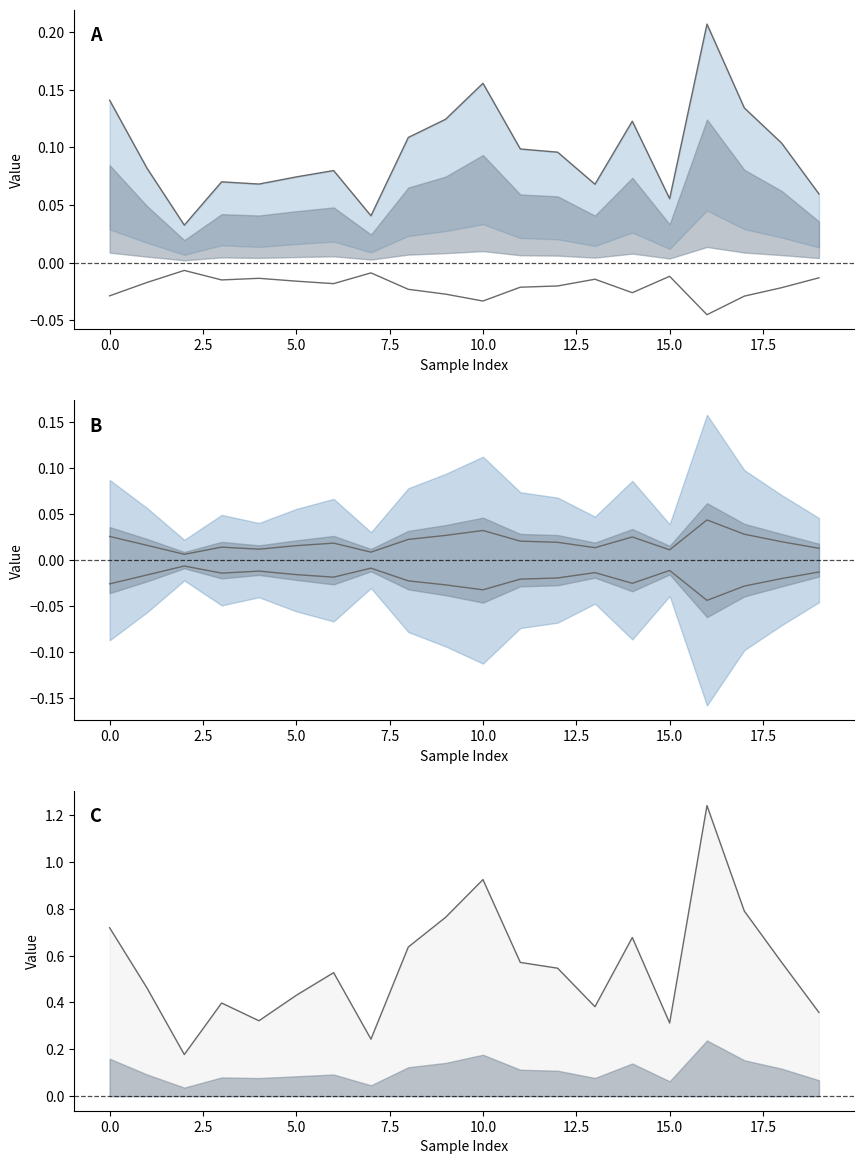

Which category has the highest value across all series?

16